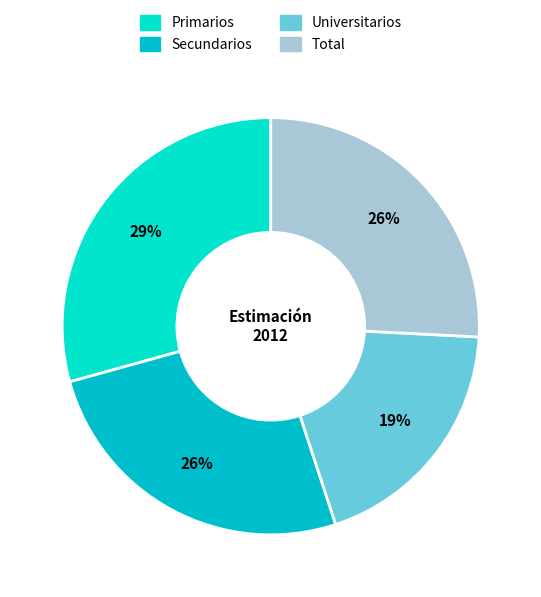

To the nearest percent, what portion does Total represent?

26%